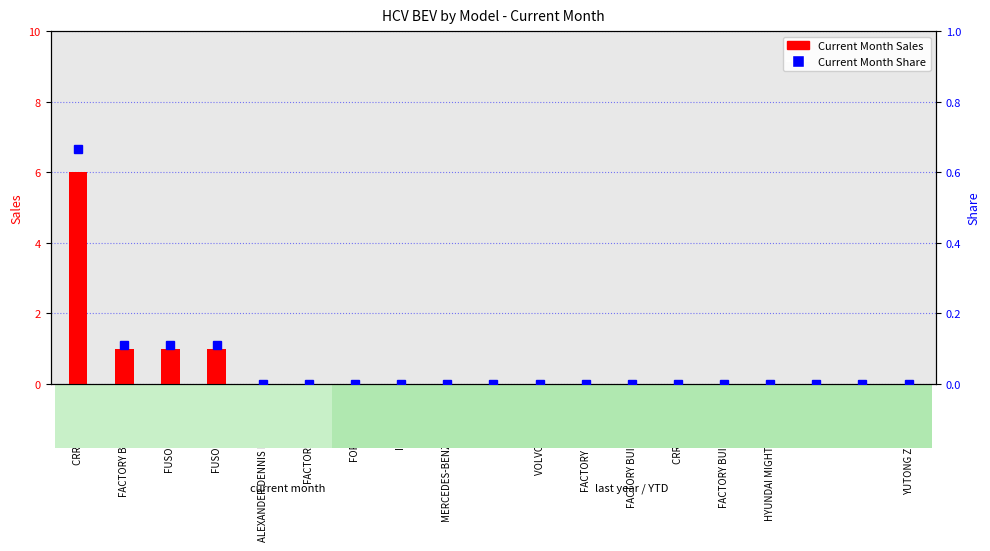

The Current Month Sales series shows -3.8 at FACTORY BUILT BCI. True or false?

False